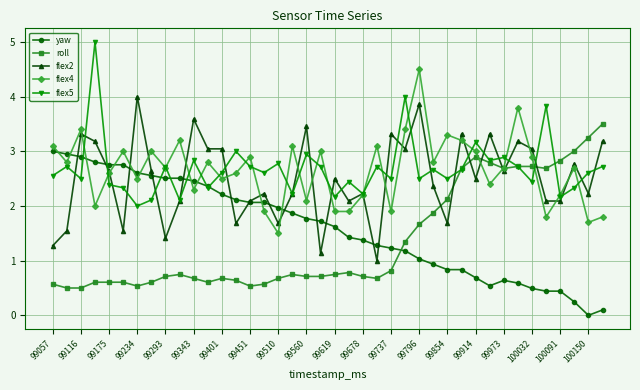

What is the sum of all roll values?

55.1